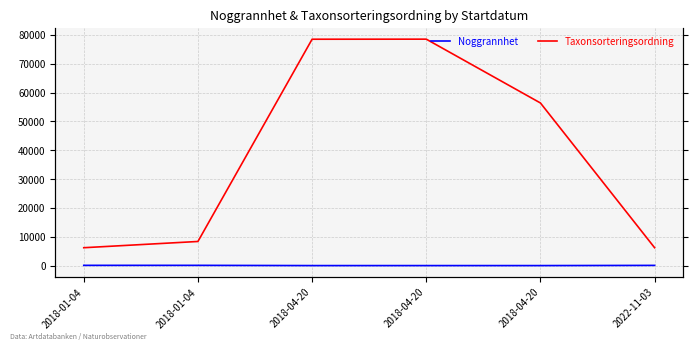

The value of Taxonsorteringsordning at 2022-11-03 is 3724. True or false?

False